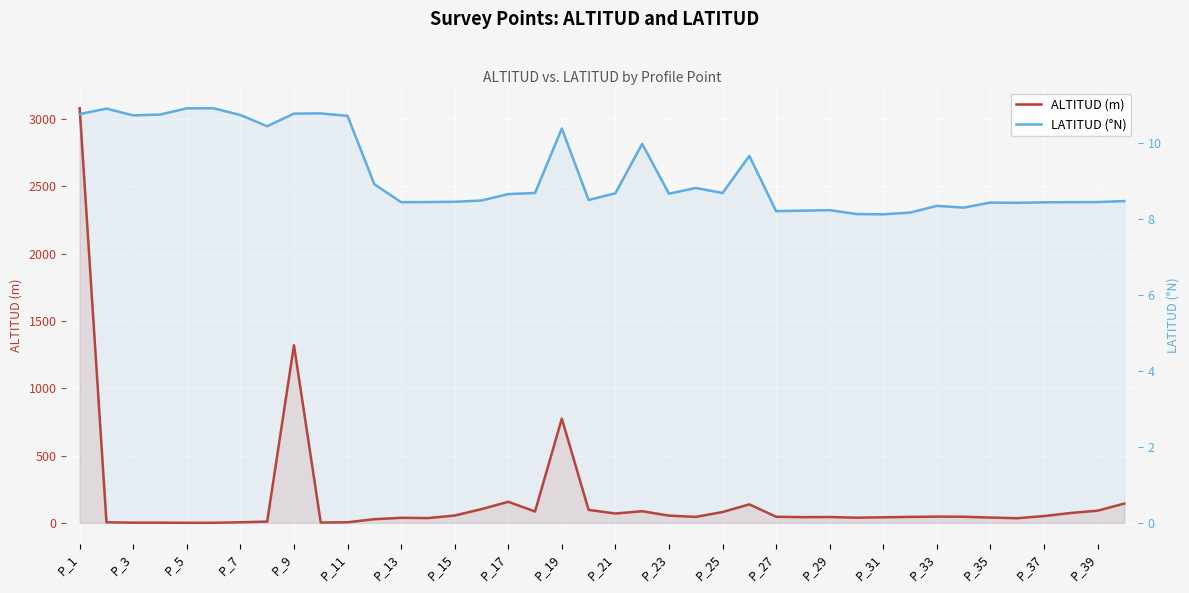

Which series changed the most between P_27 and 21?

ALTITUD (m)